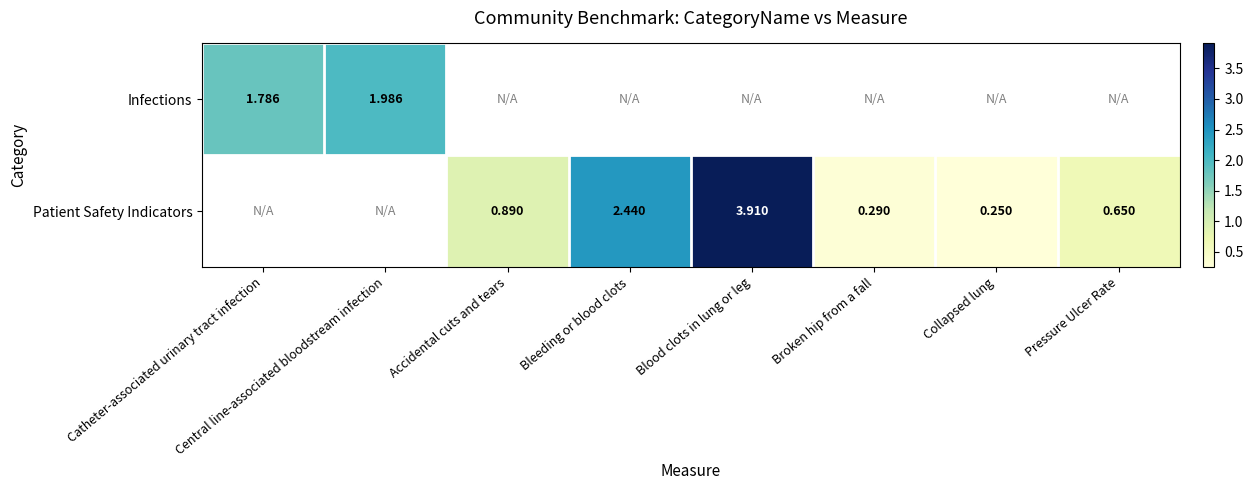

At which label does Infections reach its peak?

Central line-associated bloodstream infection